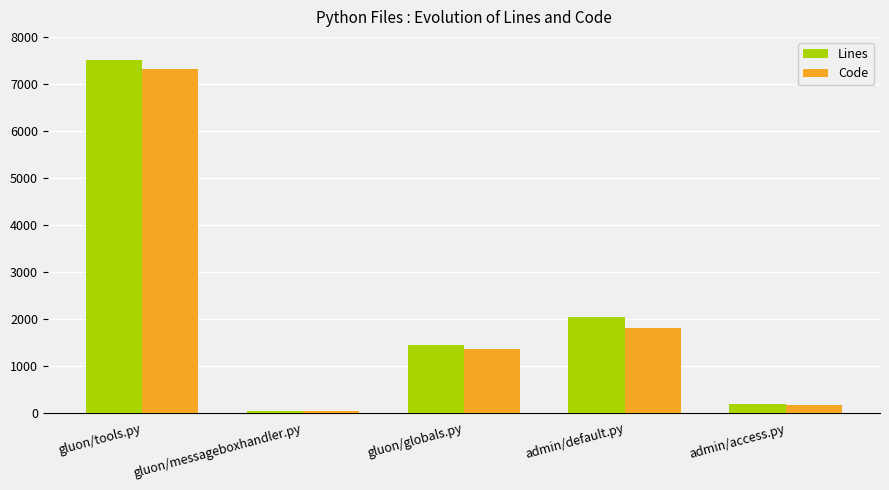

How many bars are there in total?

10